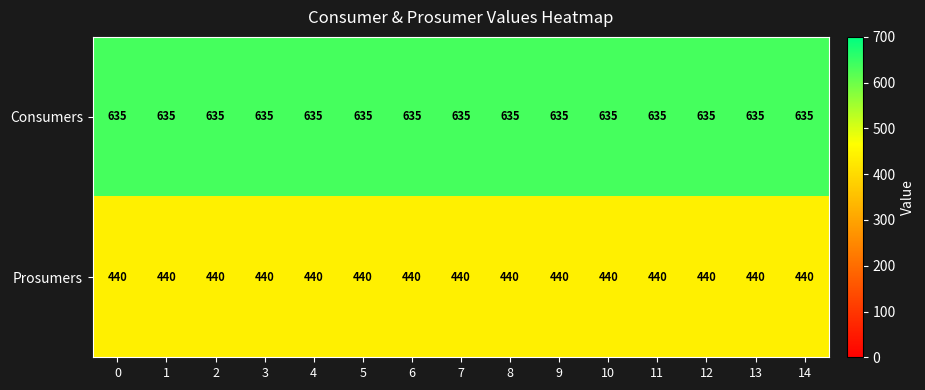

What is the approximate value of Consumers at 4?

635